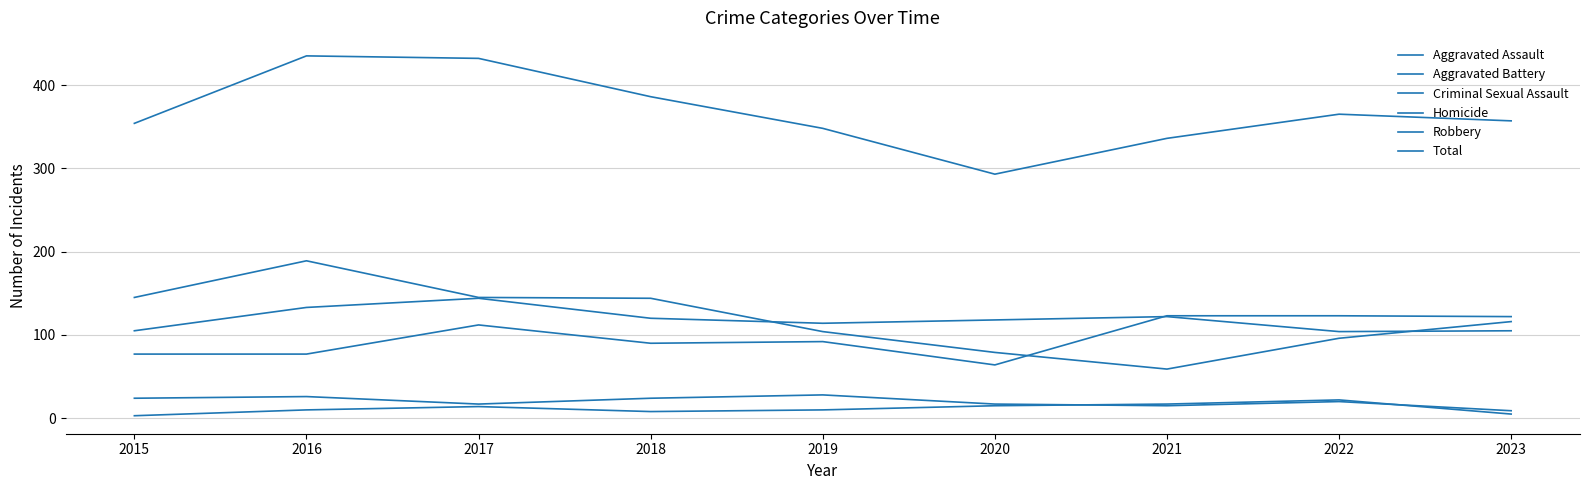

How many interior local valleys does the Robbery series have?

1